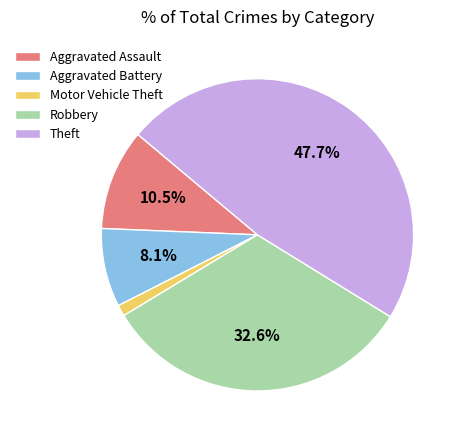

Rank the categories by value from lowest to highest.

Motor Vehicle Theft, Aggravated Battery, Aggravated Assault, Robbery, Theft